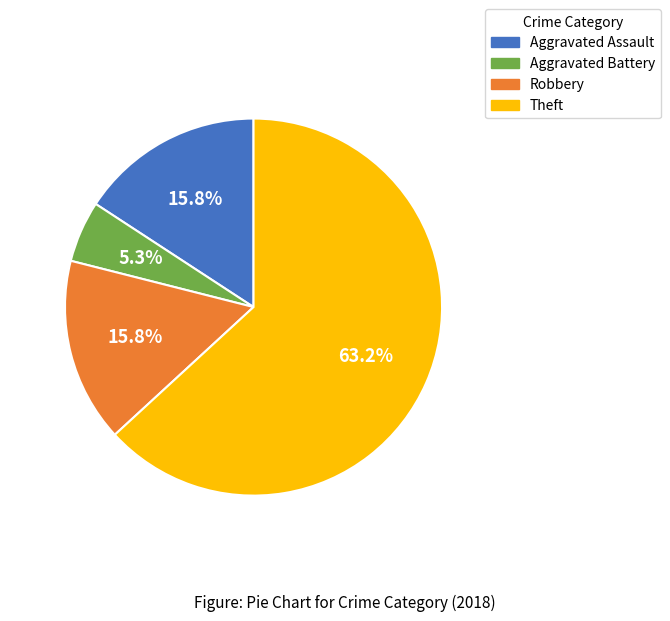

True or false: Aggravated Battery accounts for 16% of the total.

False